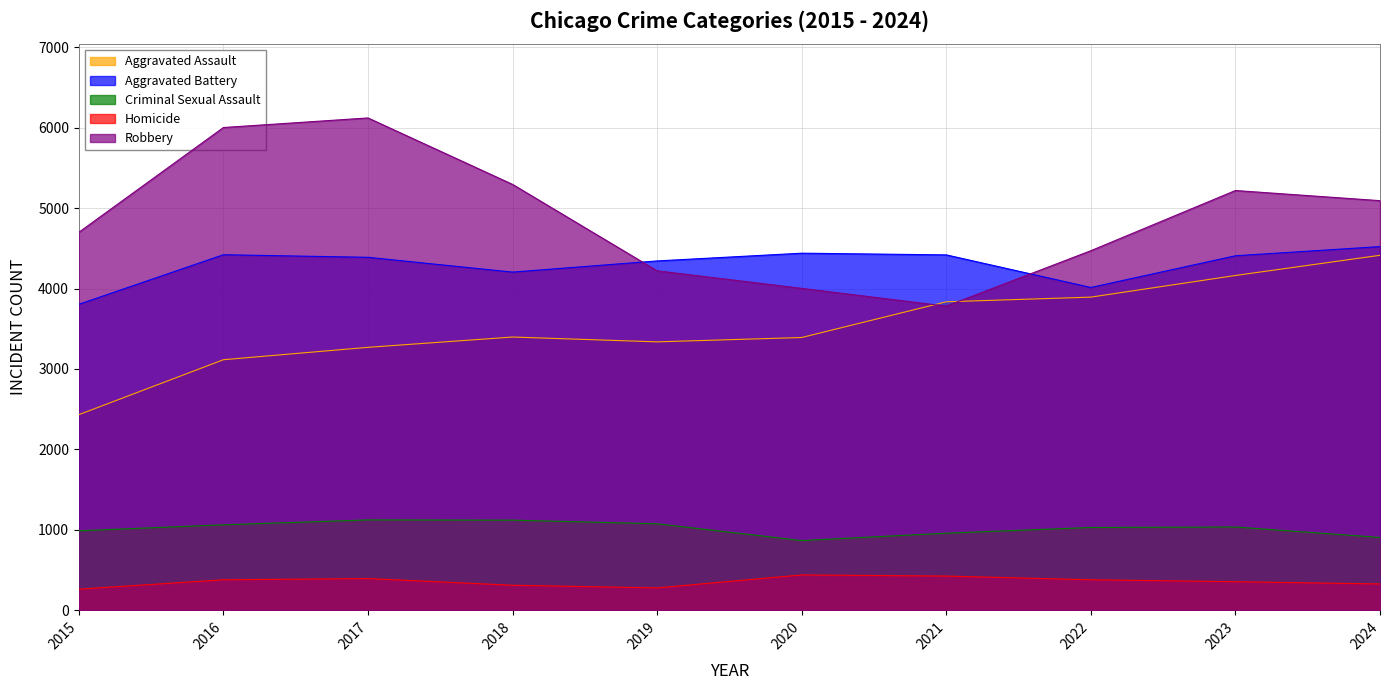

Which series changed the most between 2019 and 2020?

Robbery